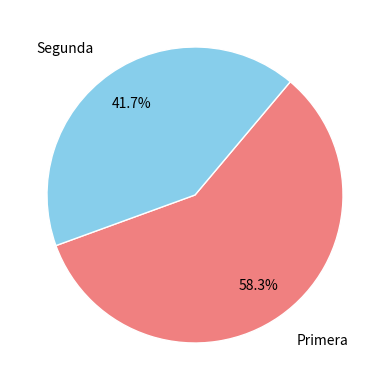

Is there any slice that represents more than half of the pie?

Yes